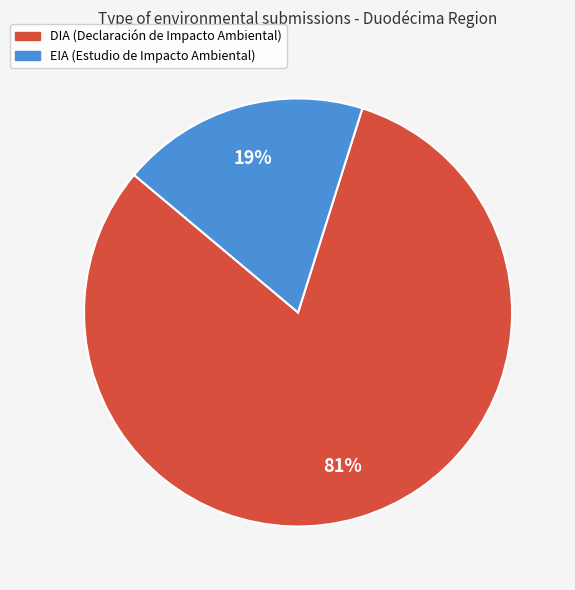

Which category has the biggest portion of the pie?

DIA